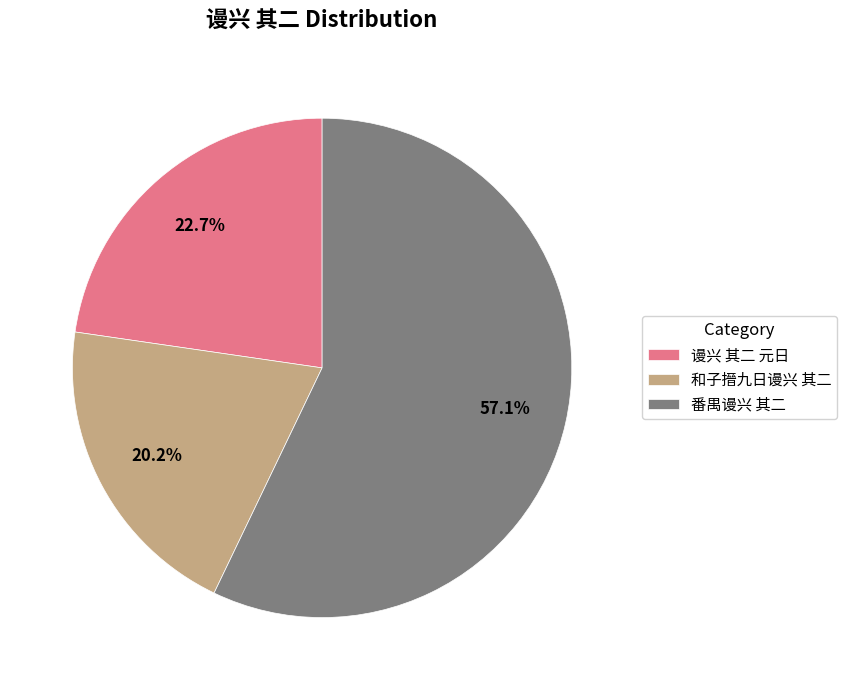

Rank the categories by value from highest to lowest.

番禺谩兴 其二, 谩兴 其二 元日, 和子搢九日谩兴 其二